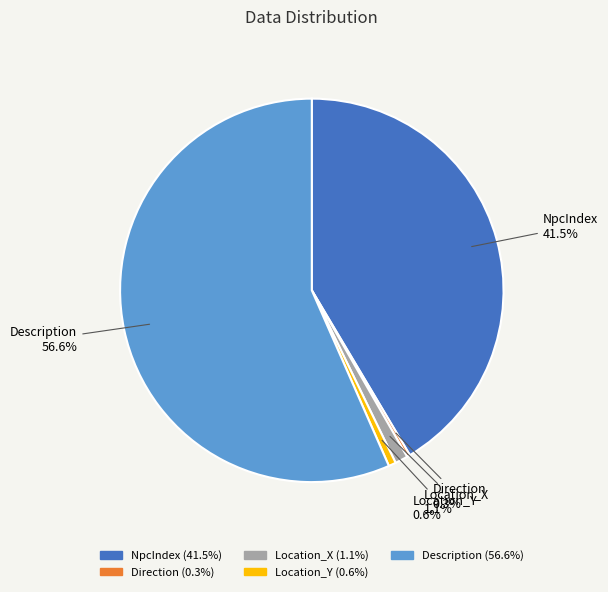

Combined, what portion of the pie is Location_X and Location_Y?

1.7%